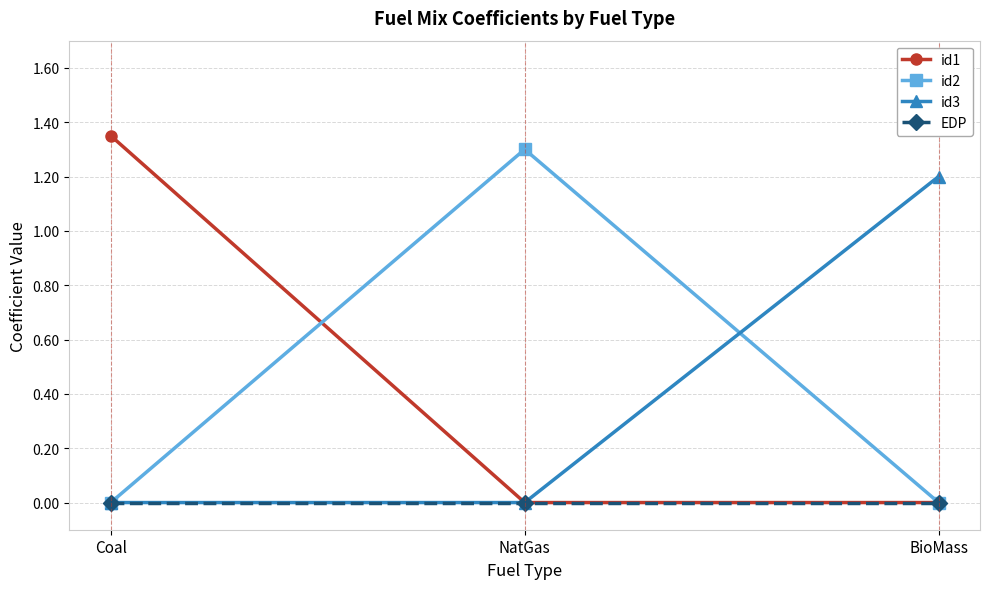

What is the sum of all id3 values?

1.2